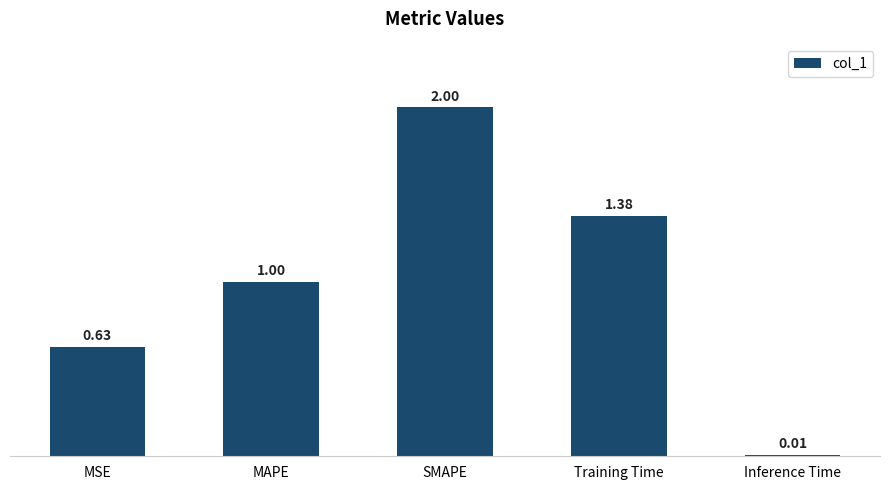

What is the average value?

1.0